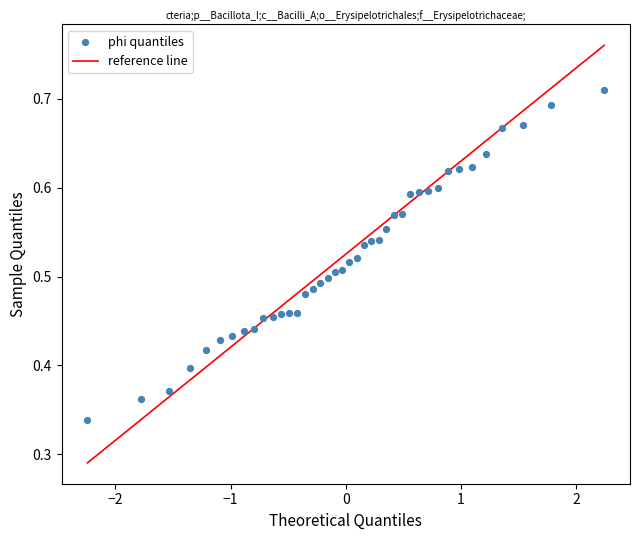

What is the range of X values (max minus min)?

4.5